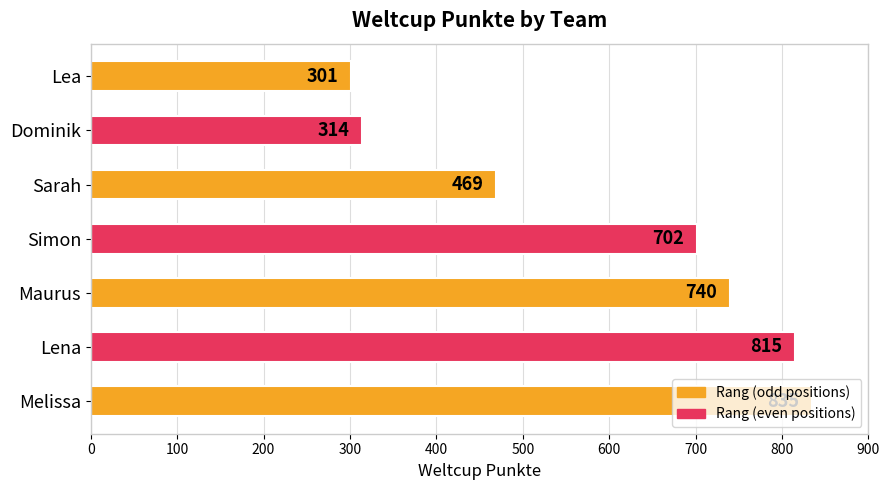

What is the difference between the maximum and second lowest values?

521